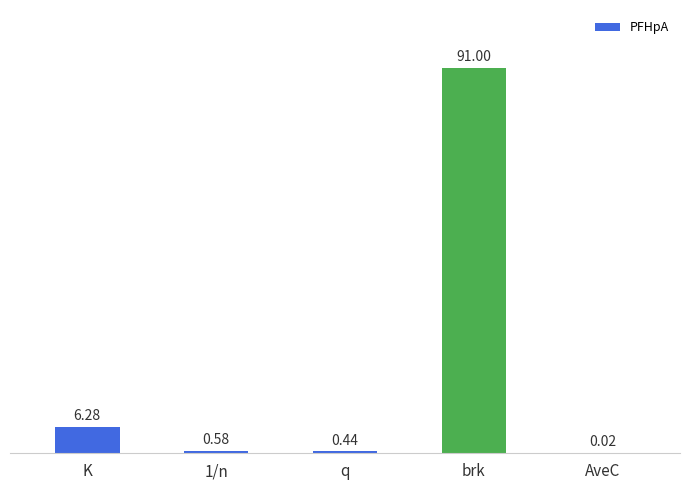

At which label is the value closest to 45?

K